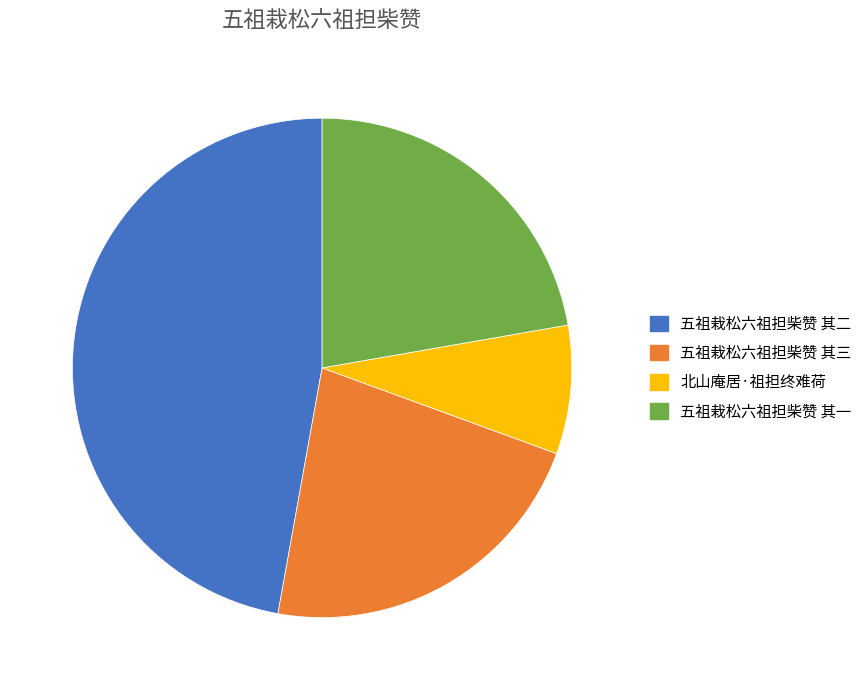

Is the sum of 五祖栽松六祖担柴赞 其三 and 北山庵居·祖担终难荷 greater than half?

No